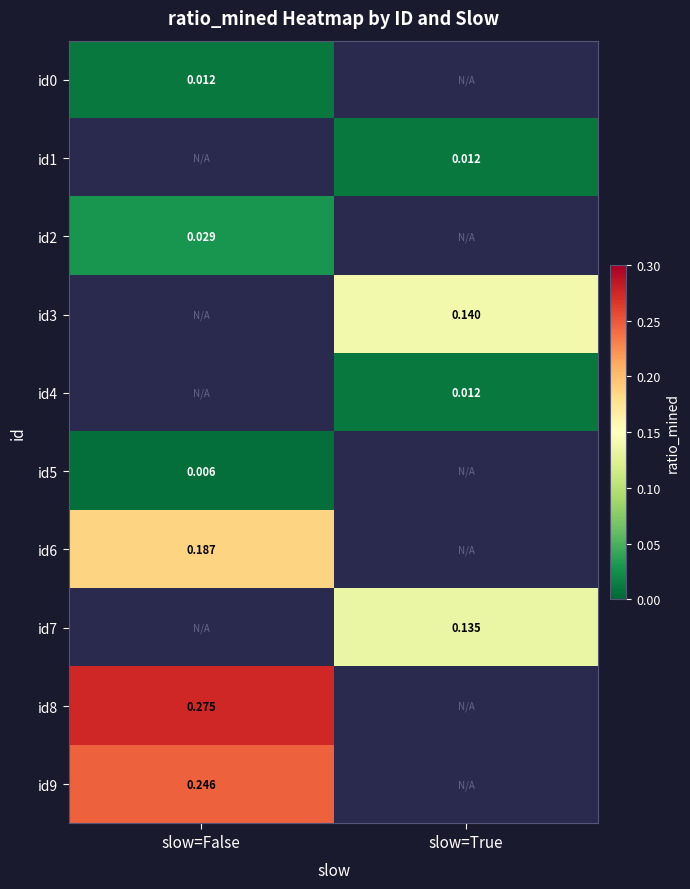

What is the difference between the highest and lowest values at slow=False?

0.3